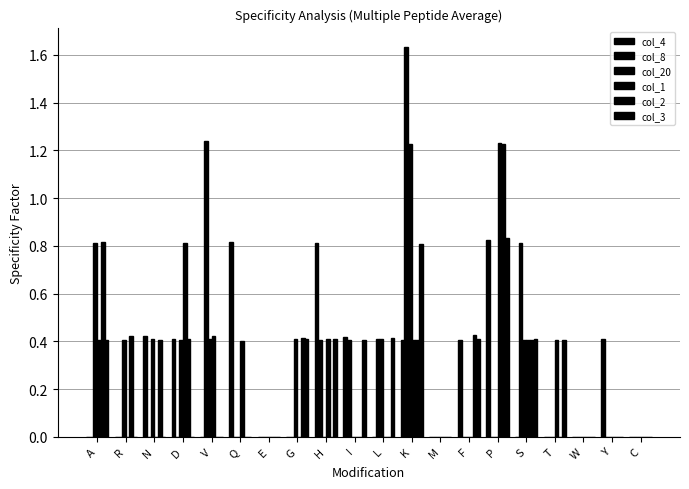

Count the number of categories in the chart.

20